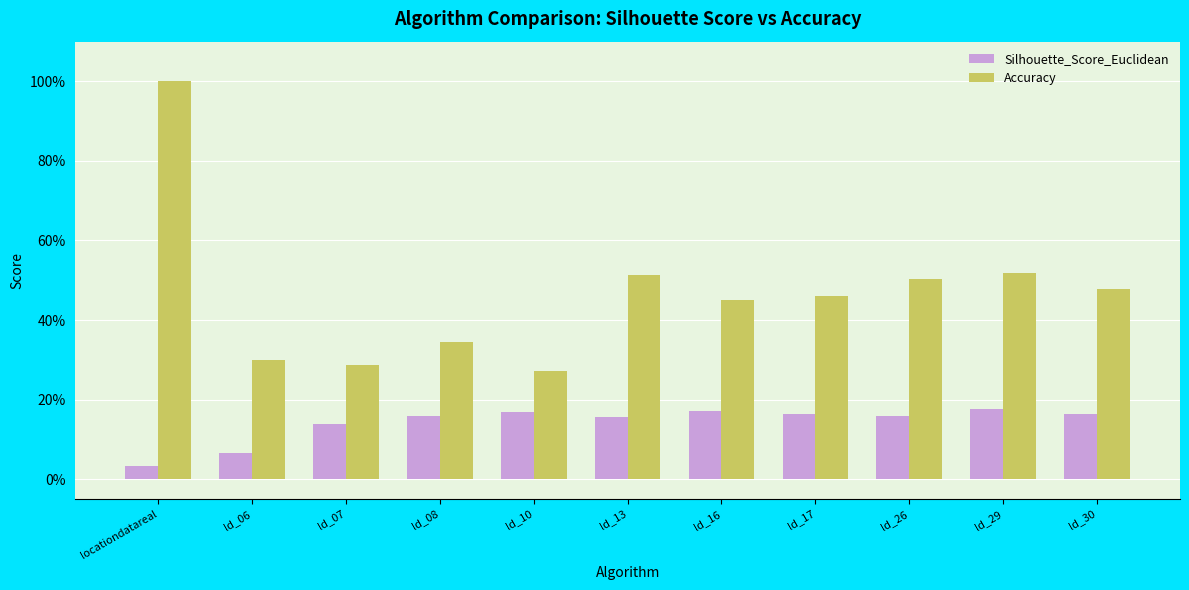

Does the chart contain stacked bars?

No